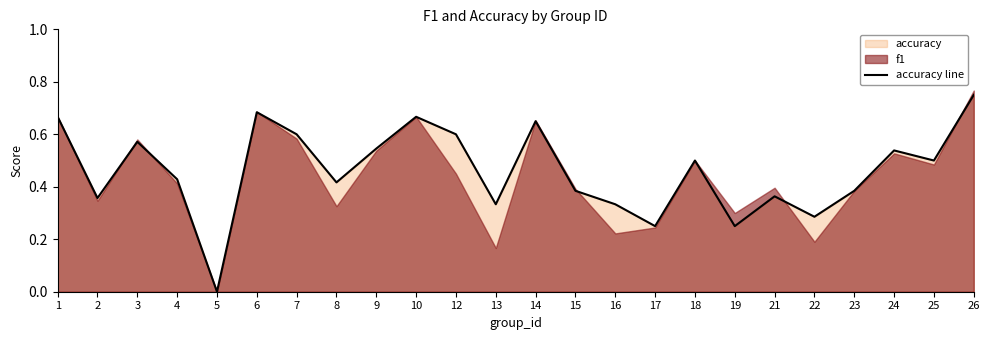

What is the value of the 14th point from the left?

0.4